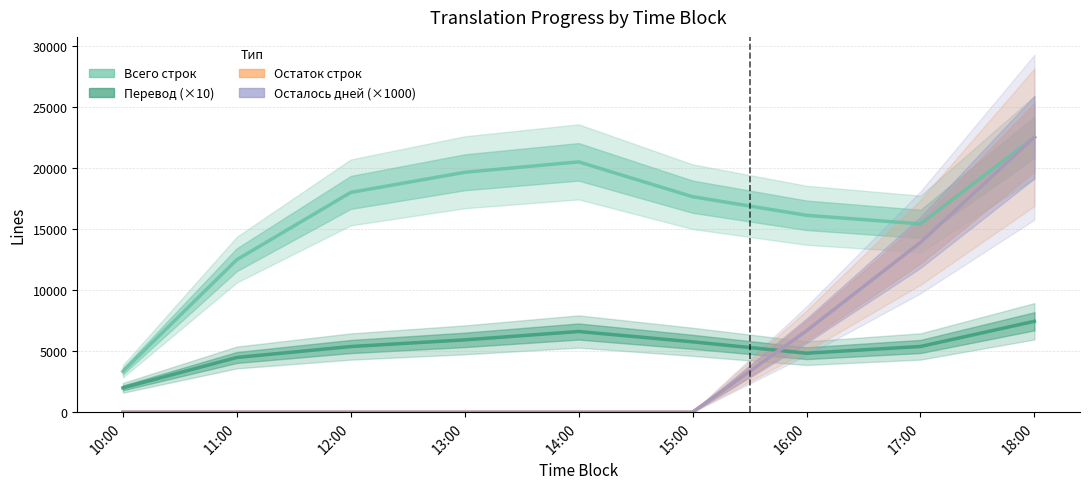

True or false: Остаток строк and Перевод (×10) cross at least once.

True